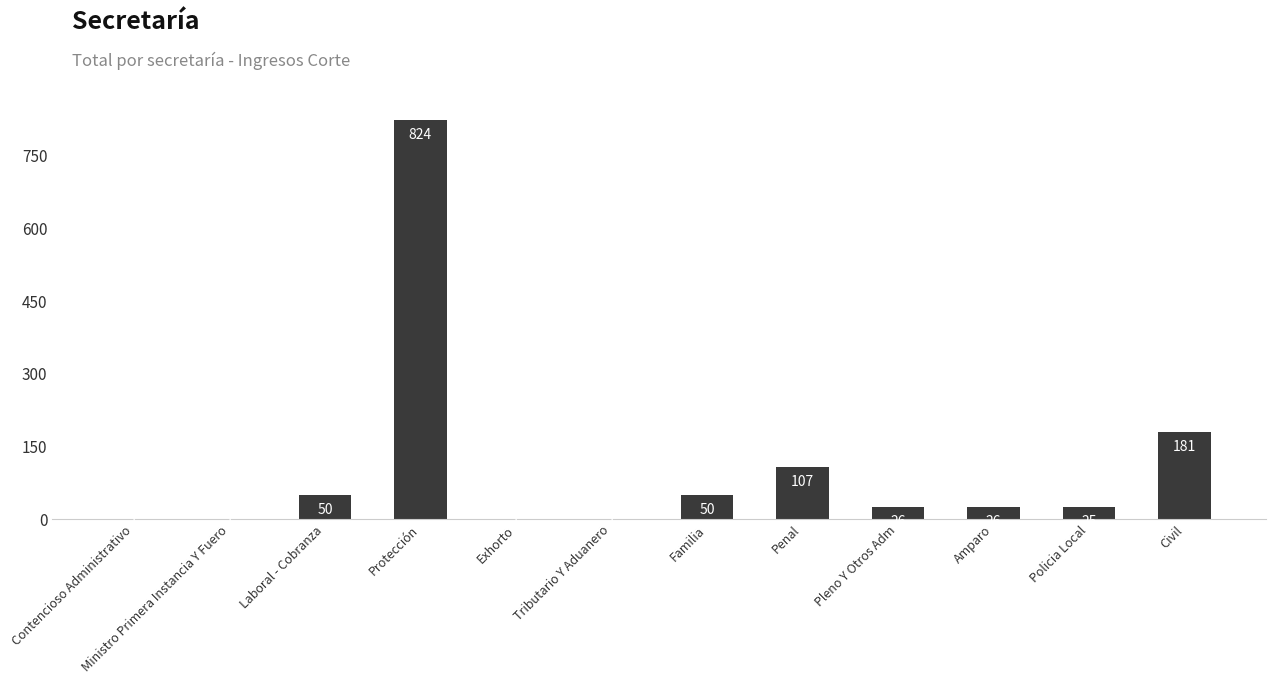

Reading right to left, extract all data points from this chart.

181	25	26	26	107	50	1	1	824	50	1	1